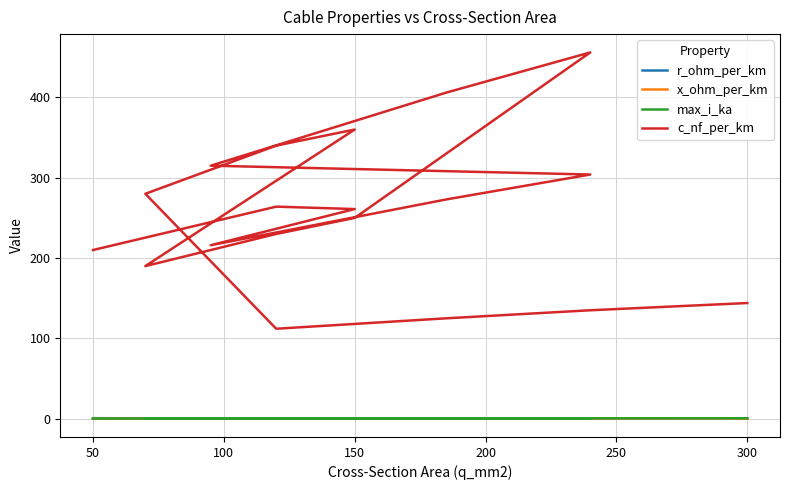

Which series has the largest total across all categories?

c_nf_per_km